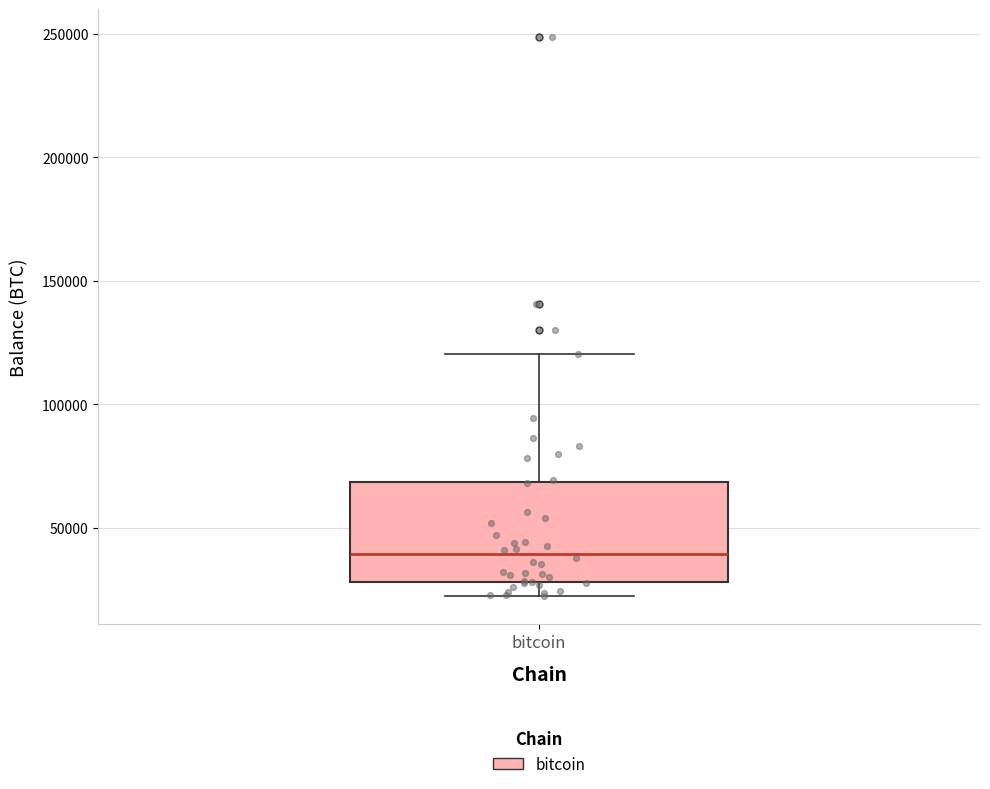

Where does the upper whisker of the box for bitcoin end on the y-axis? The values are not printed on the chart, so give them approximately, as read against the axis.

120000